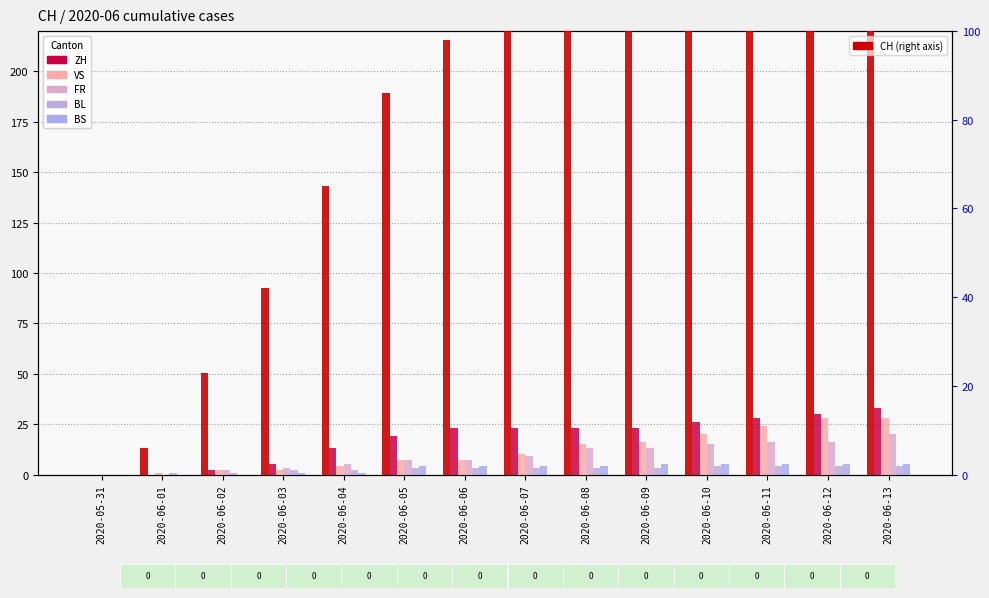

What is the total value across all series at 2020-06-08?

182